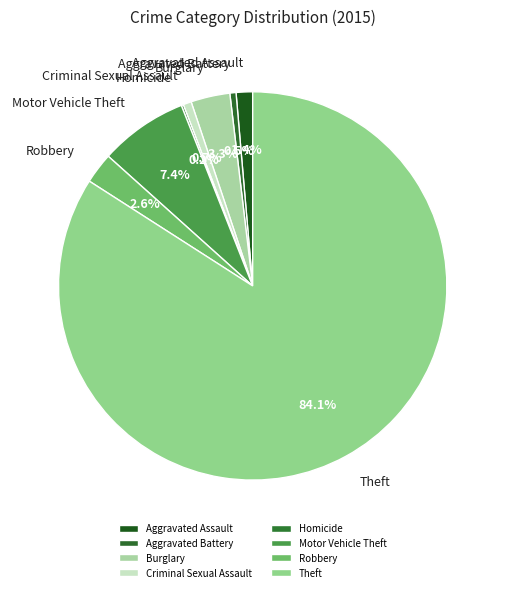

What is the largest slice in the pie chart?

Theft